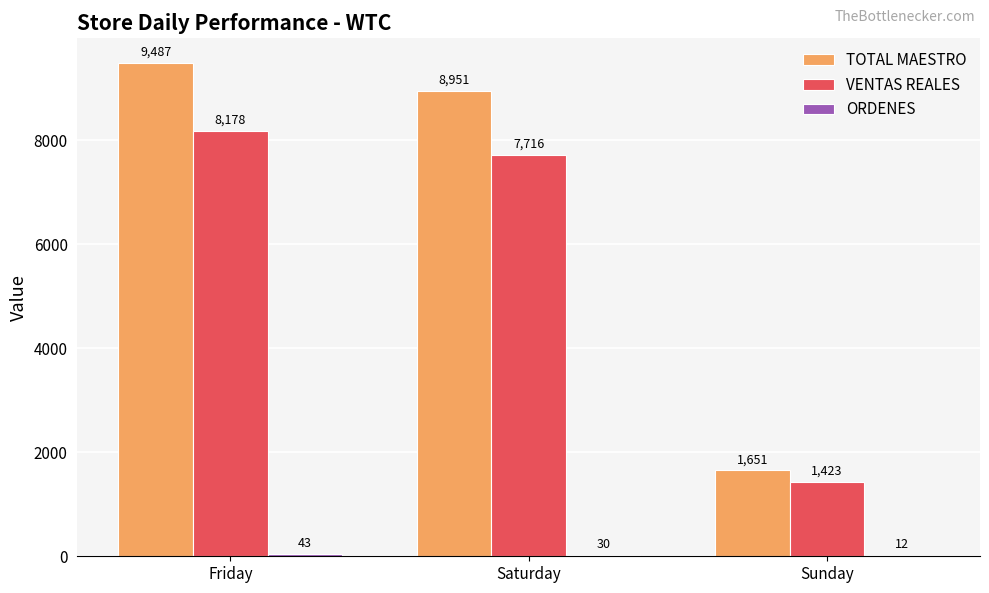

At which label does TOTAL MAESTRO first exceed 8951?

Friday